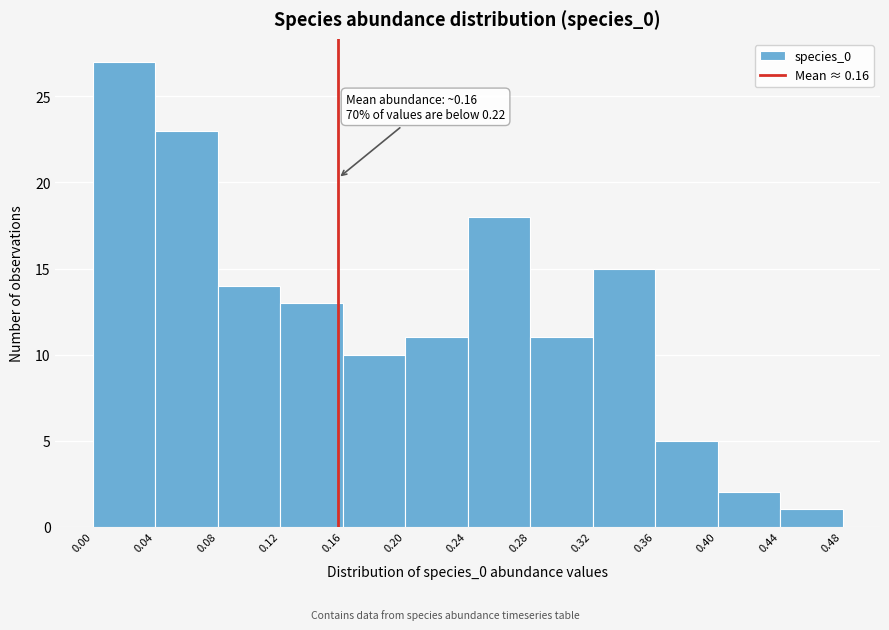

Over which range of the x-axis is the bar tallest?

0.00 to 0.04